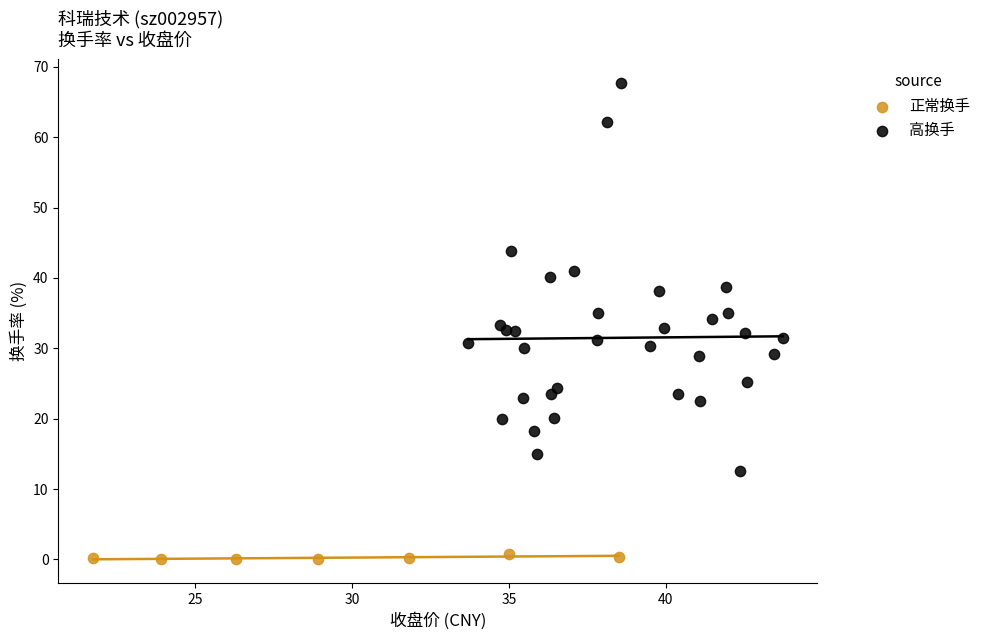

Which series contains the lowest Y value?

正常换手